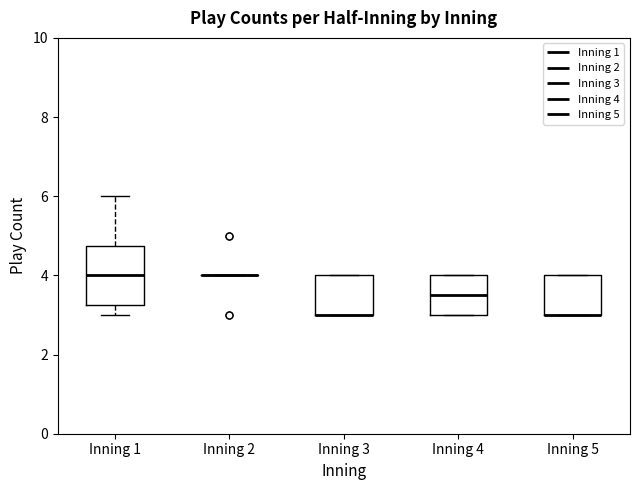

Where is the upper edge of the box for Inning 1 on the y-axis? The values are not printed on the chart, so give them approximately, as read against the axis.

4.8